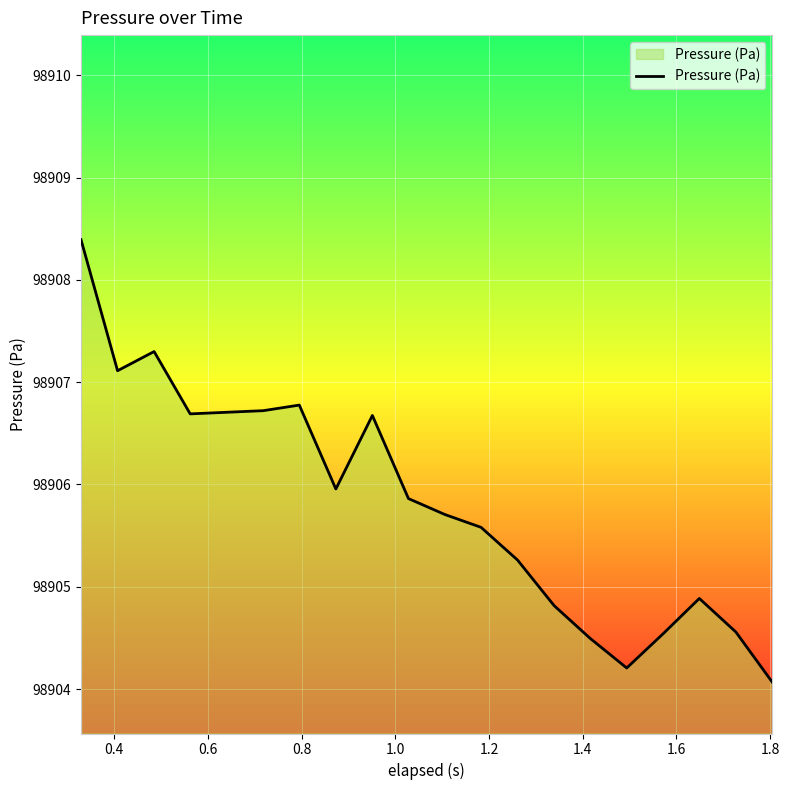

What is the minimum value shown in the chart?

98904.1